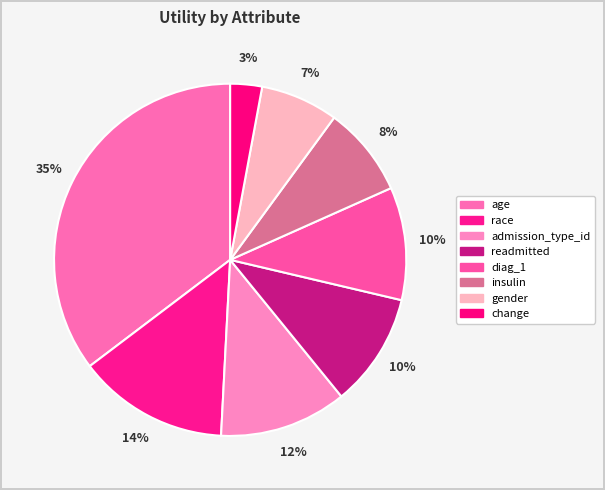

To the nearest percent, what is the difference between the largest and smallest slice percentages?

32%